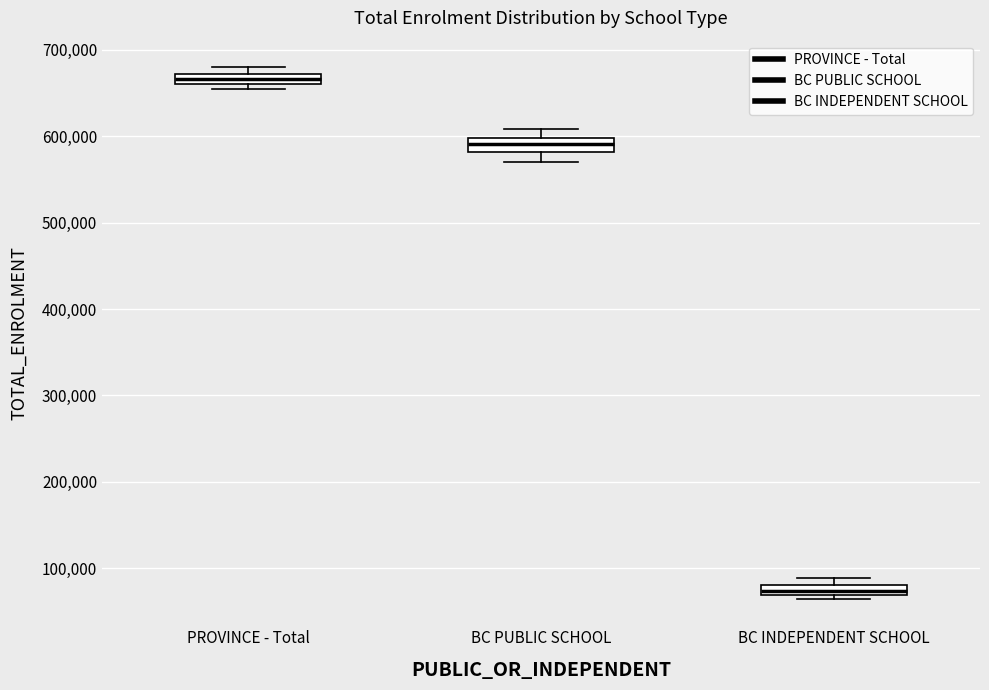

Where is the lower edge of the box for BC INDEPENDENT SCHOOL on the y-axis? The values are not printed on the chart, so give them approximately, as read against the axis.

70000